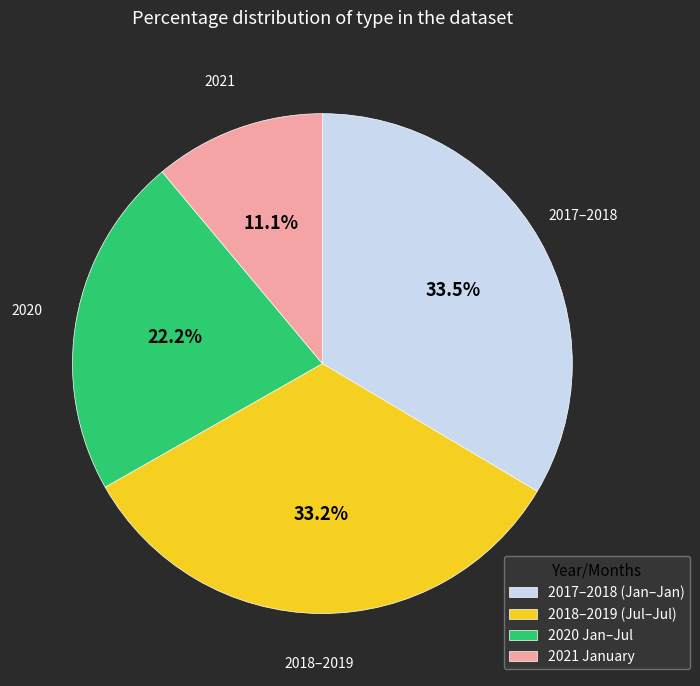

Which slice is the smallest?

2021 January